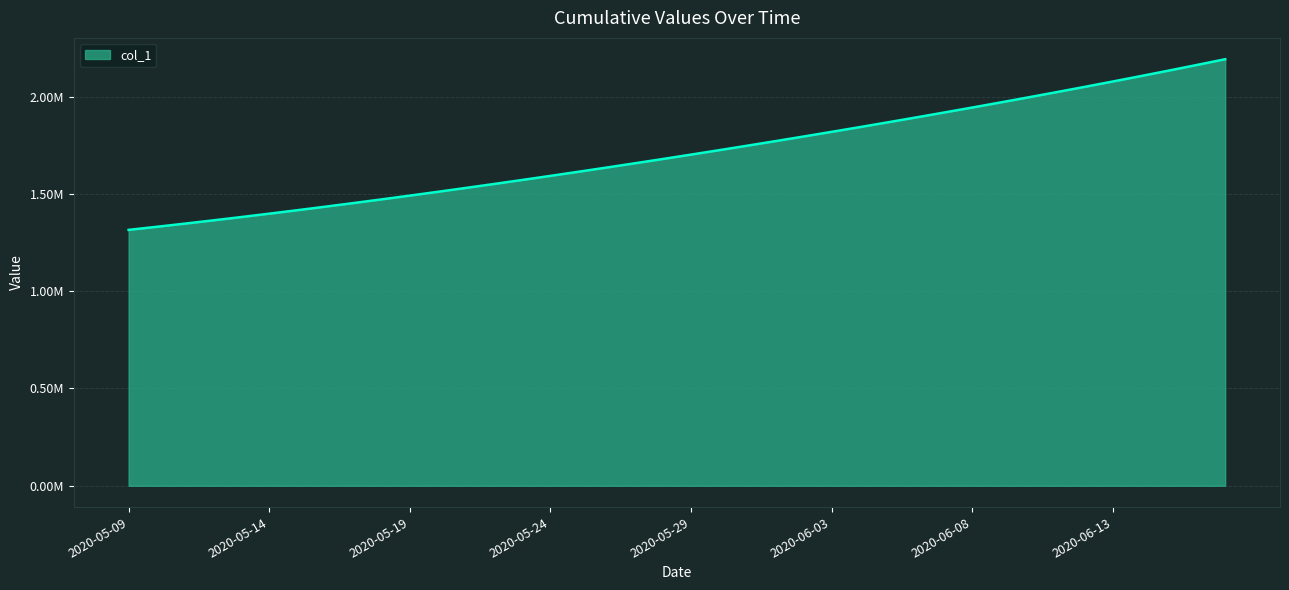

Rank the categories by value from highest to lowest.

2020-06-17, 2020-06-16, 2020-06-15, 2020-06-14, 2020-06-13, 2020-06-12, 2020-06-11, 2020-06-10, 2020-06-09, 2020-06-08, 2020-06-07, 2020-06-06, 2020-06-05, 2020-06-04, 2020-06-03, 2020-06-02, 2020-06-01, 2020-05-31, 2020-05-30, 2020-05-29, 2020-05-28, 2020-05-27, 2020-05-26, 2020-05-25, 2020-05-24, 2020-05-23, 2020-05-22, 2020-05-21, 2020-05-20, 2020-05-19, 2020-05-18, 2020-05-17, 2020-05-16, 2020-05-15, 2020-05-14, 2020-05-13, 2020-05-12, 2020-05-11, 2020-05-10, 2020-05-09